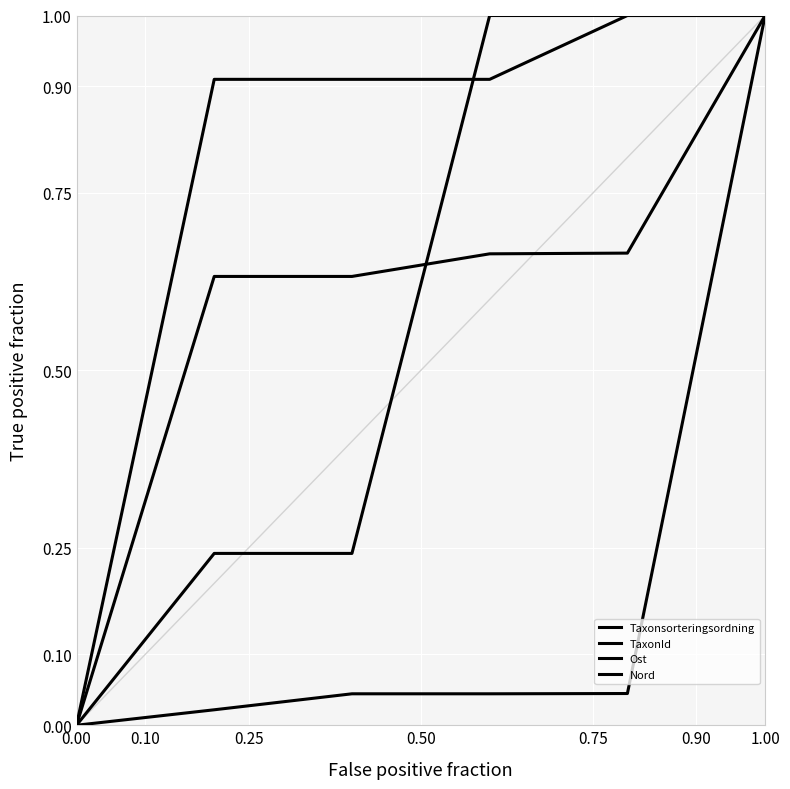

True or false: Ost and TaxonId intersect in this chart.

False